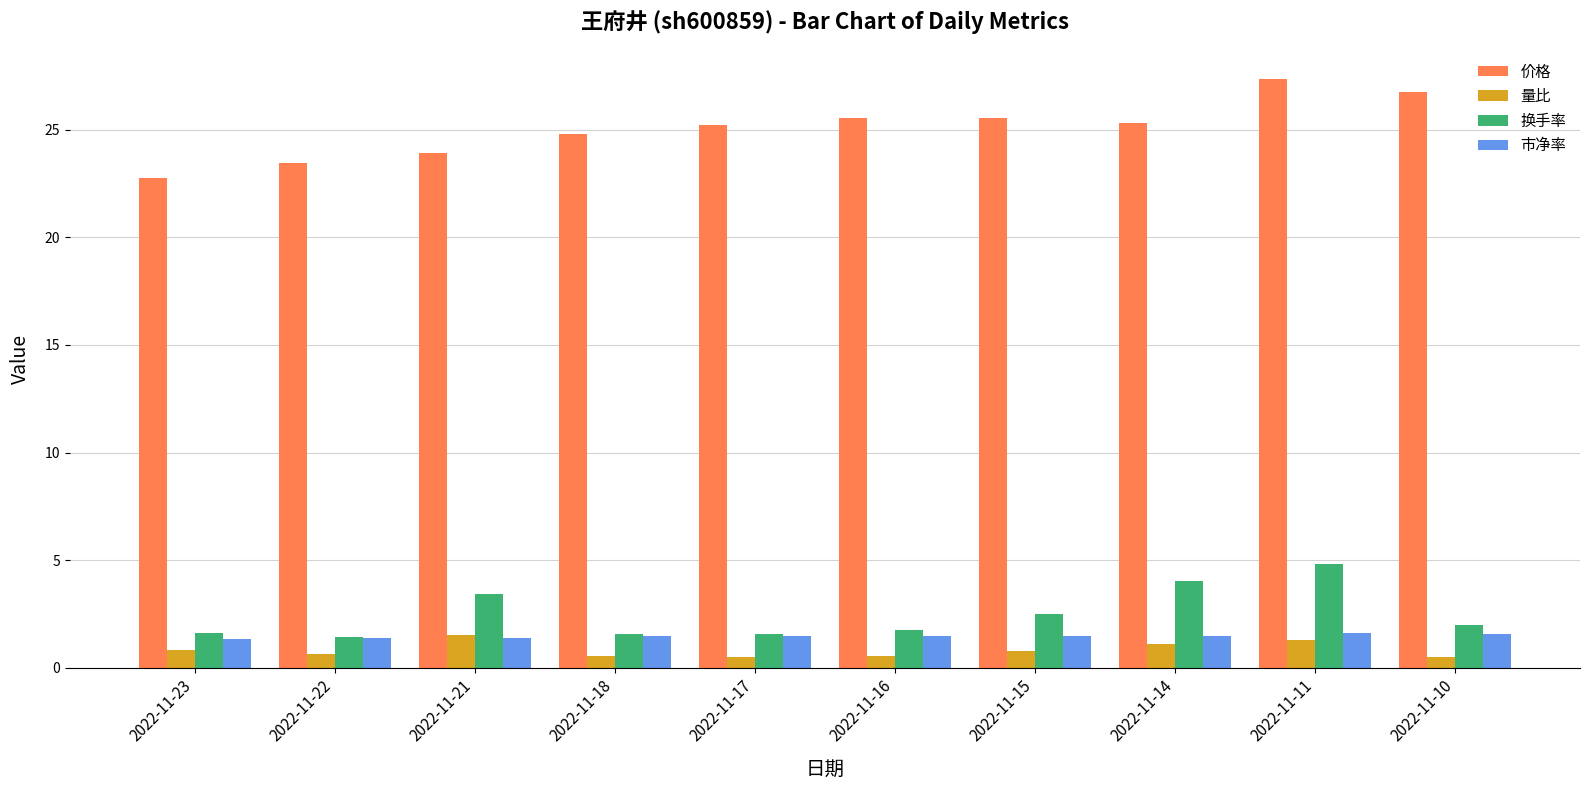

What is the value of the 市净率 bar at the 8th from the left?

1.5